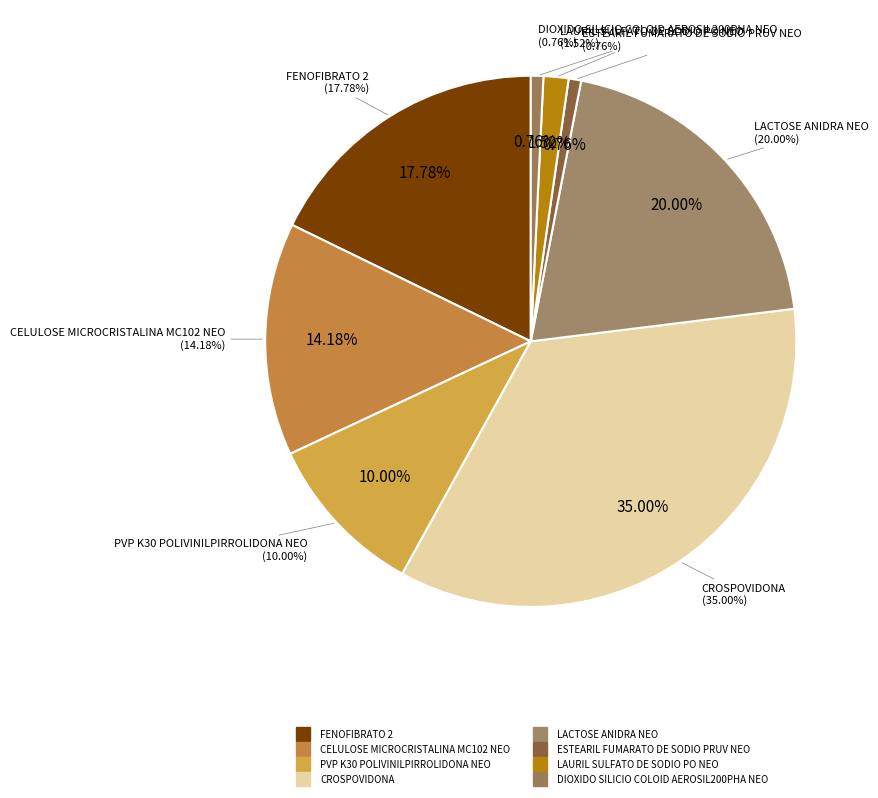

Which category has the smallest portion of the pie?

ESTEARIL FUMARATO DE SODIO PRUV NEO